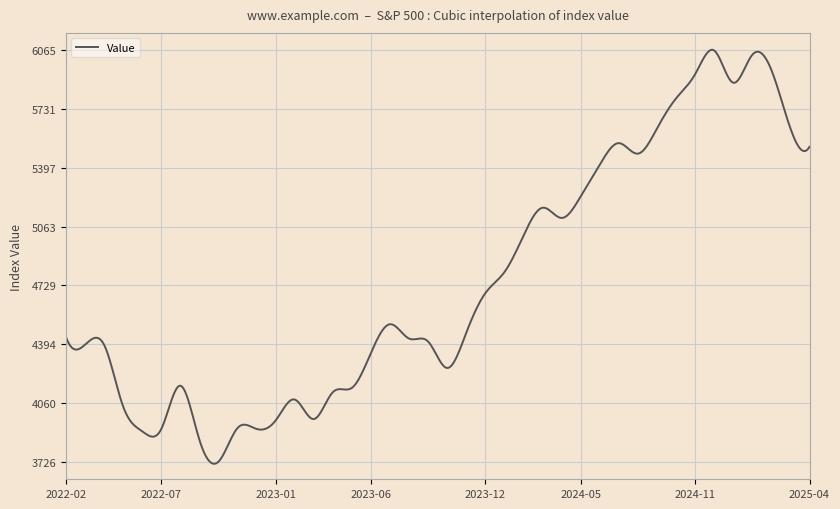

What is the smallest value displayed?

3714.4